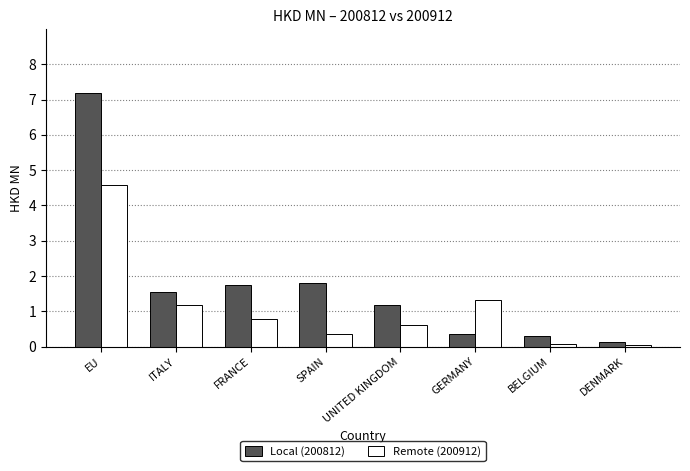

What is the average value of the Local (200812) series?

1.8